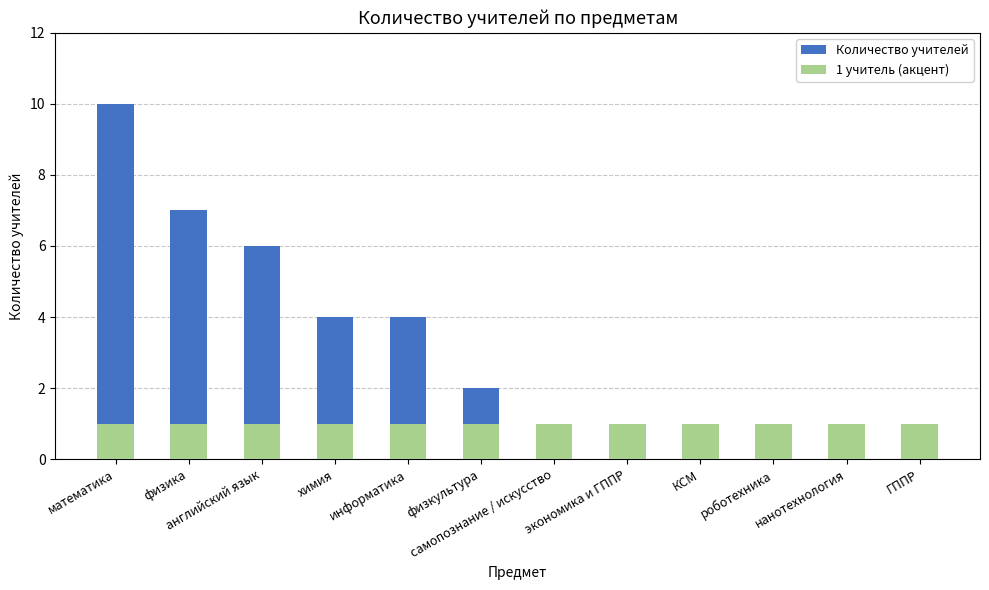

At how many categories does at least one series exceed 8?

1